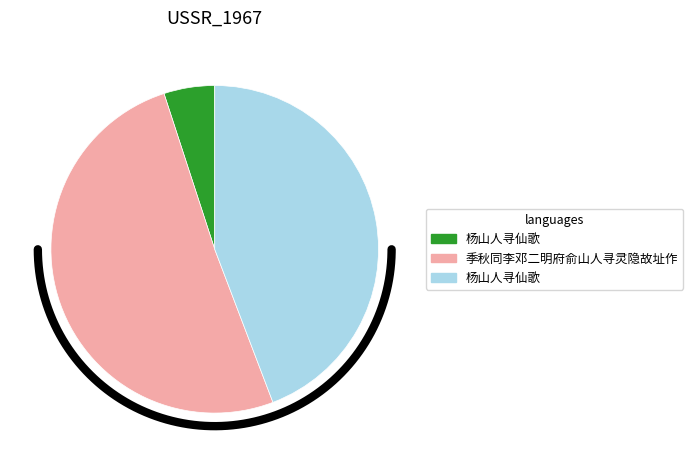

What percentage do 杨山人寻仙歌 and 季秋同李邓二明府俞山人寻灵隐故址作 together represent?

95.0%